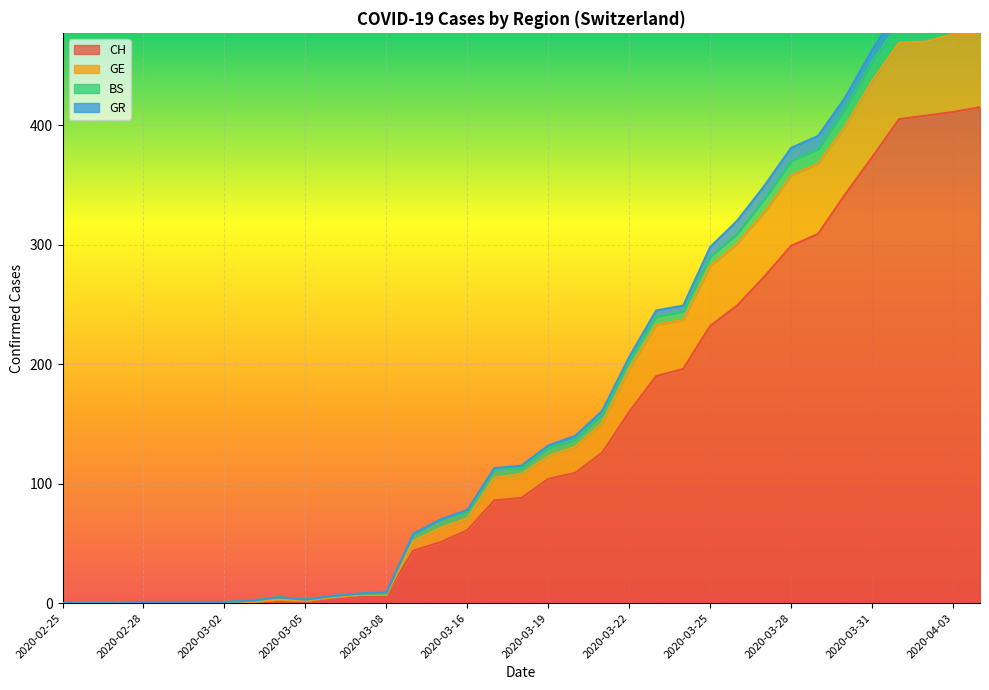

True or false: CH and GE intersect in this chart.

False